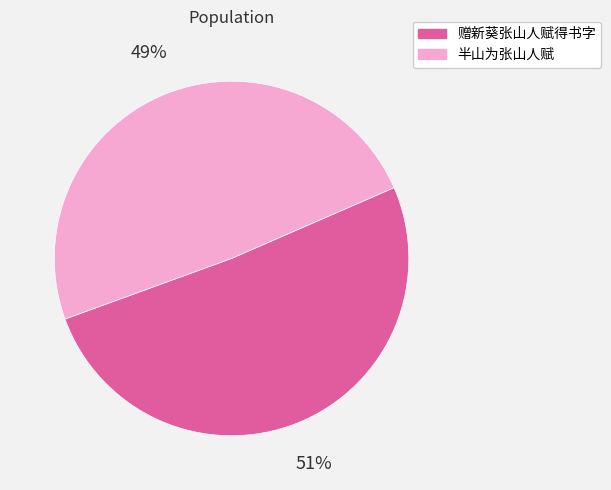

What is the ratio of the value at 半山为张山人赋 to the value at 赠新葵张山人赋得书字?

1.0